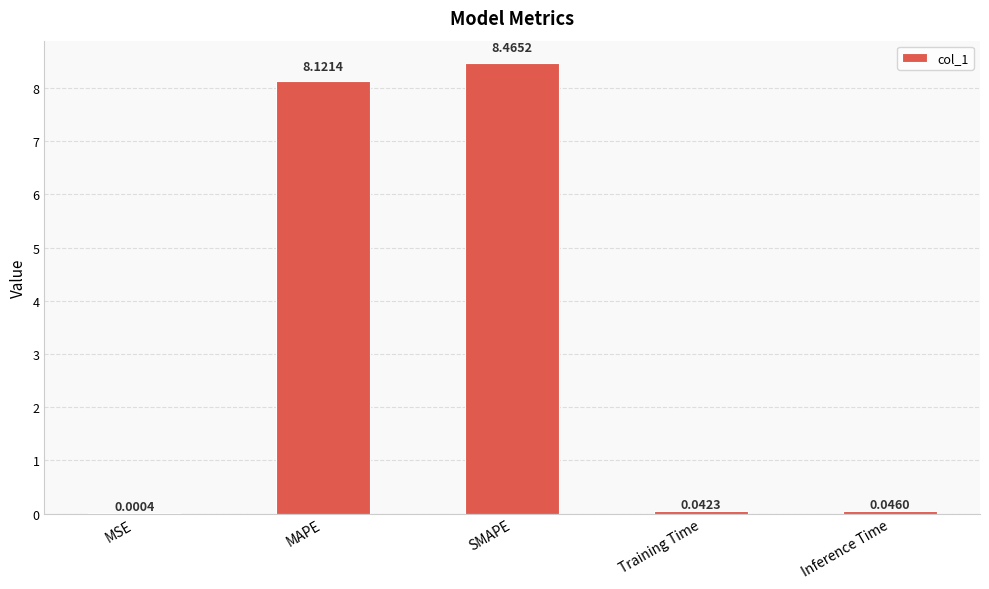

Which category has the highest value across all series?

SMAPE